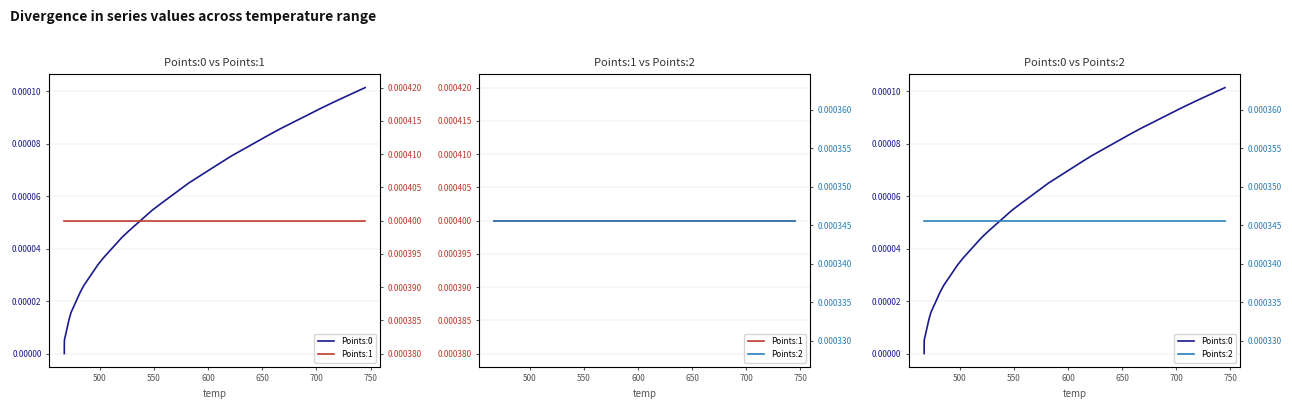

At how many categories does at least one series exceed 0?

40